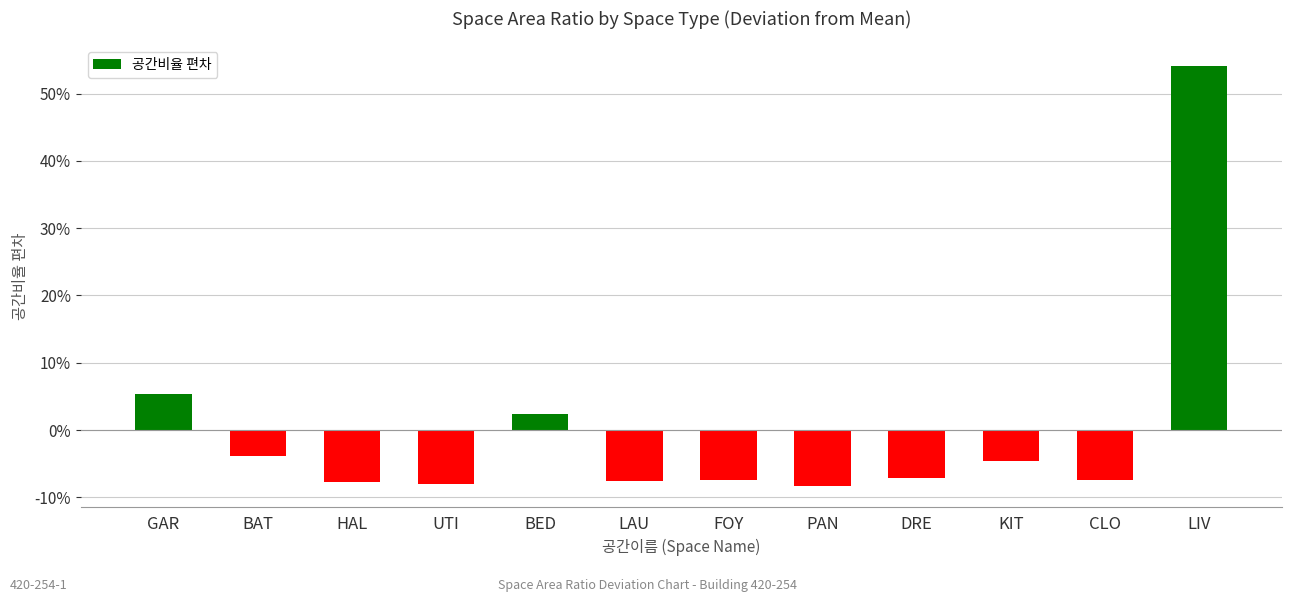

What is the label of the 12th bar from the right?

GAR